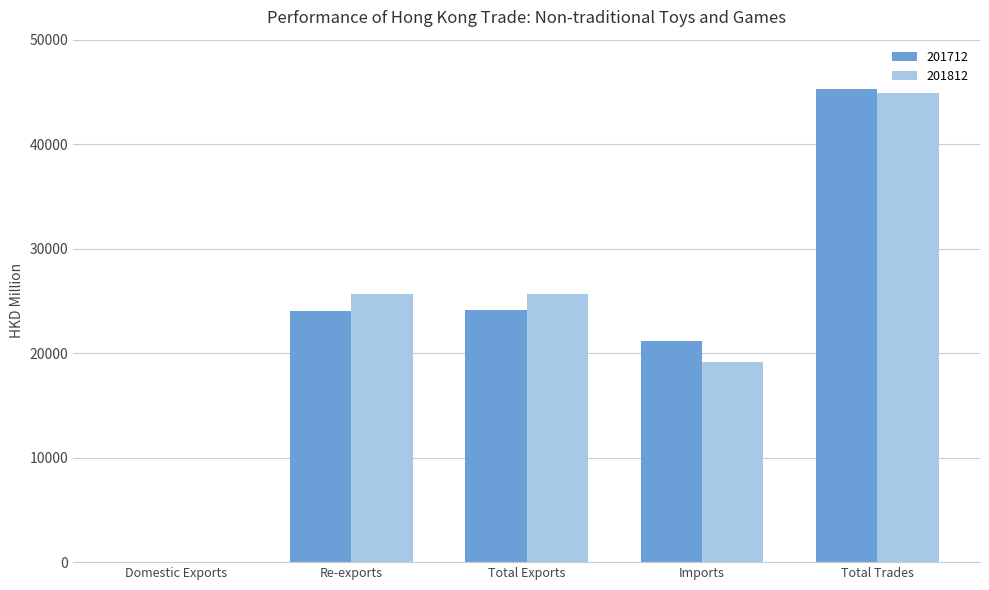

Are the bars horizontal?

No